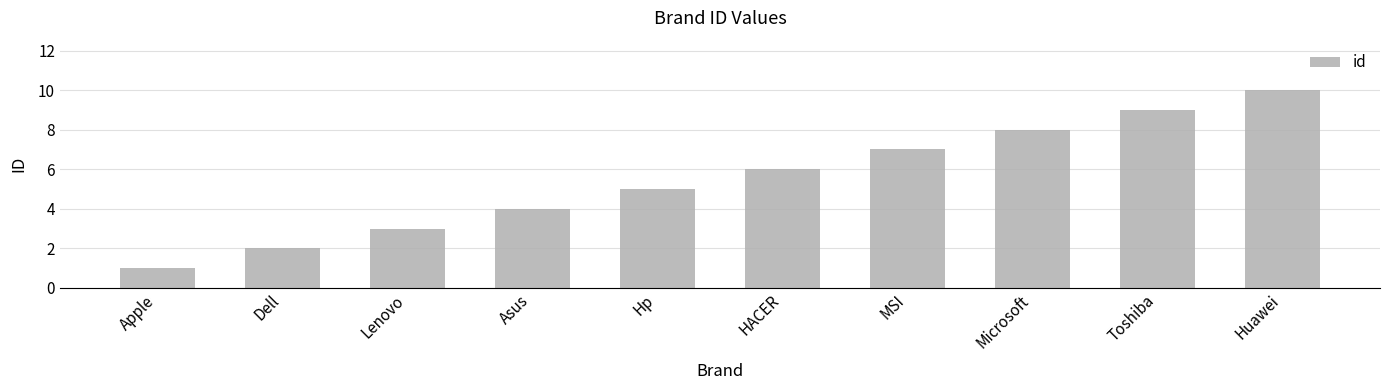

Which has a higher value, Dell or Microsoft?

Microsoft